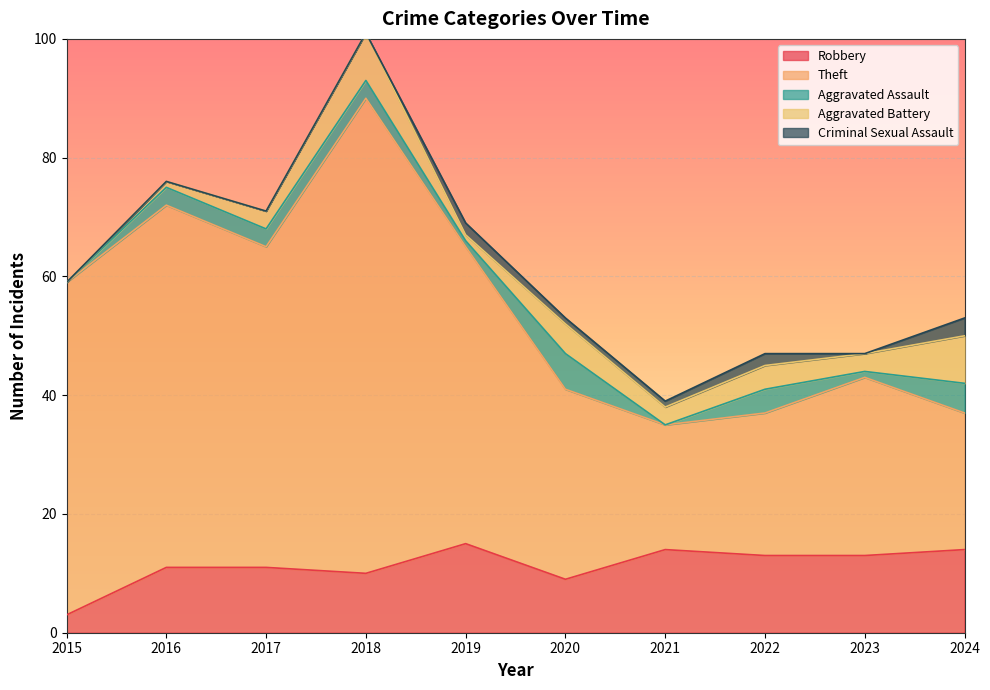

Is it true that Theft equals 37 at 2022?

False